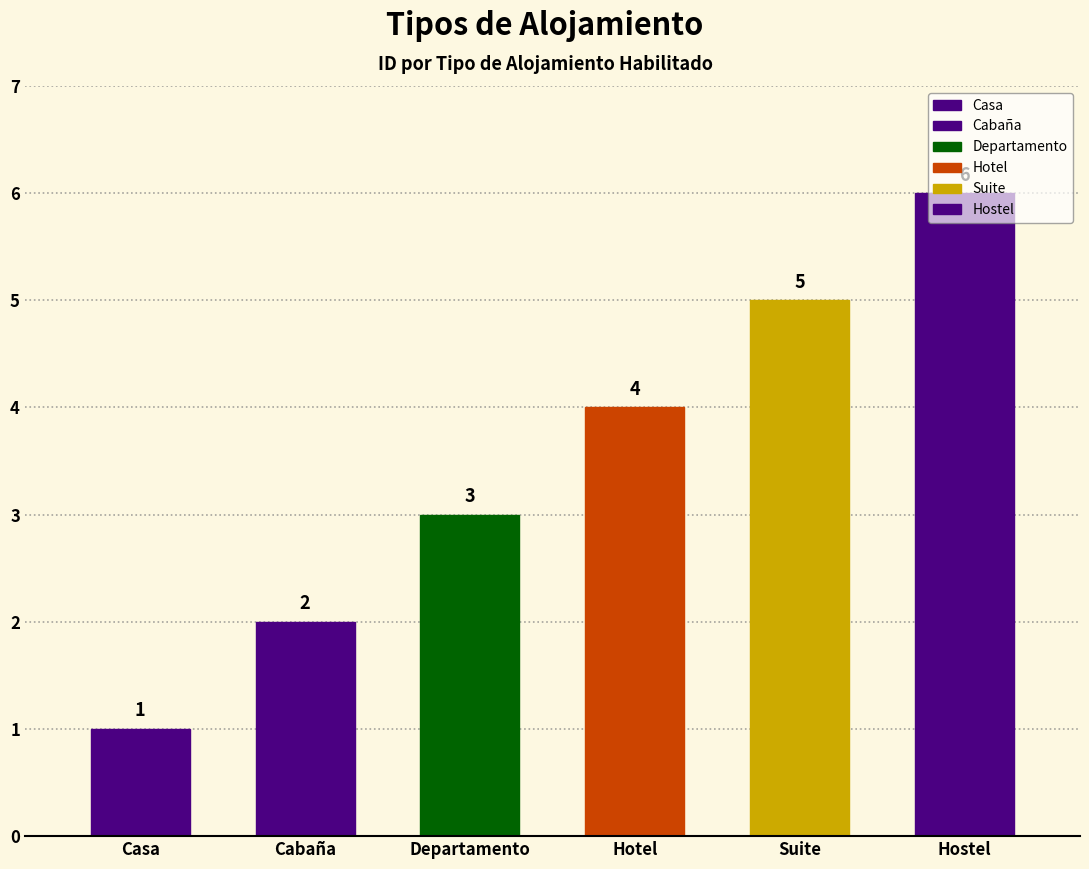

Which has a higher value, Suite or Departamento?

Suite